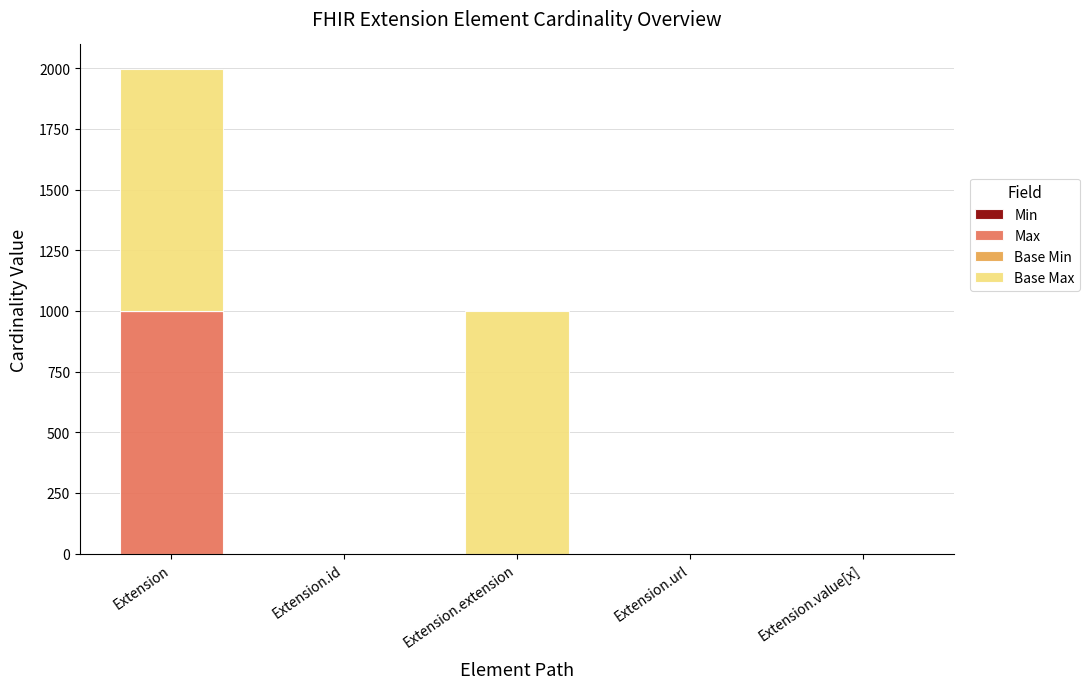

At which category is the sum across all series the highest?

Extension